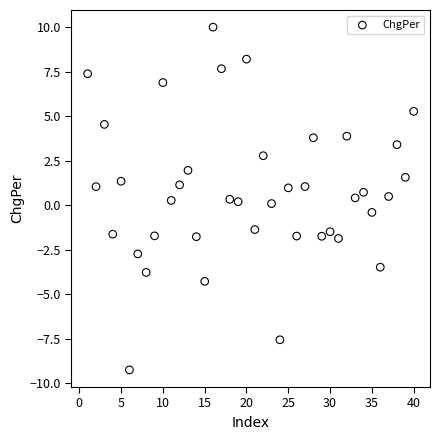

What is the range of X values (max minus min)?

39.0